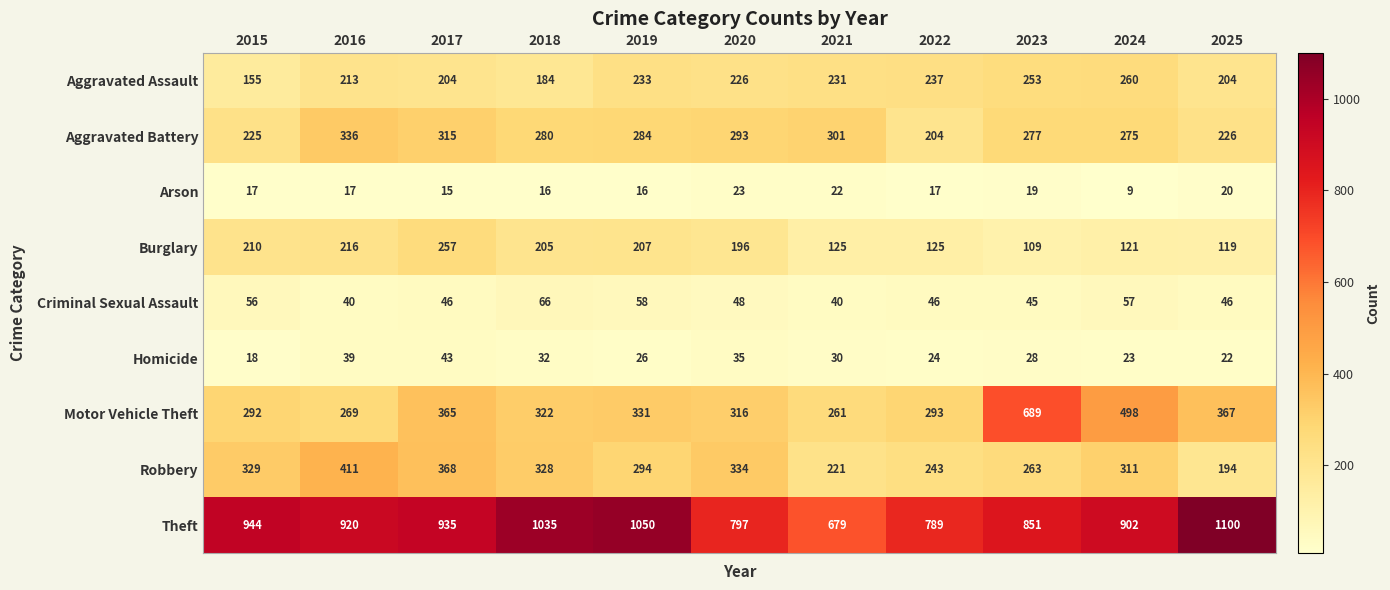

What is the smallest value displayed?

9